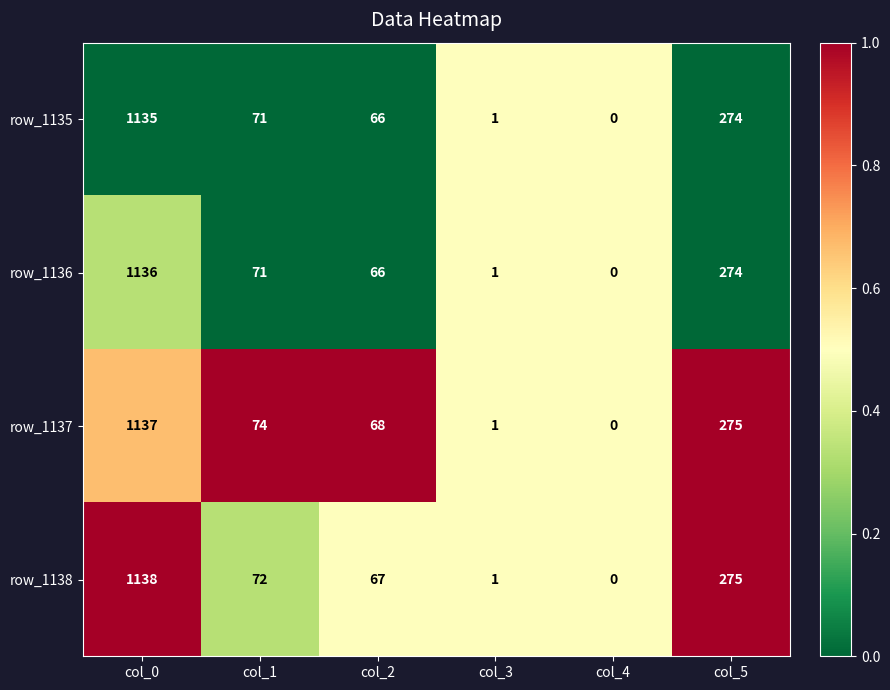

What is the total value across all series at col_3?

4